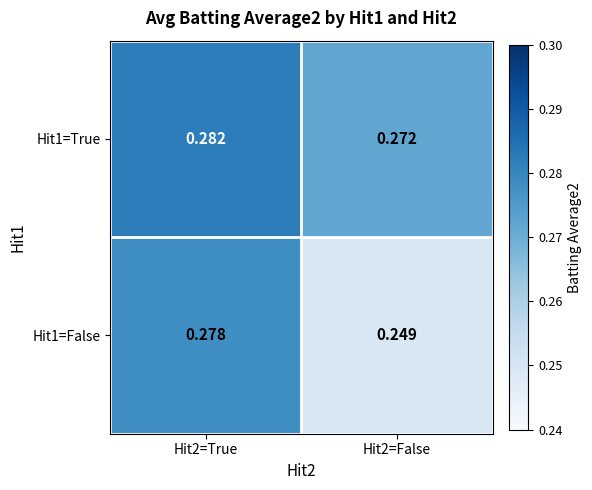

Which series has the largest total across all categories?

Hit1=True